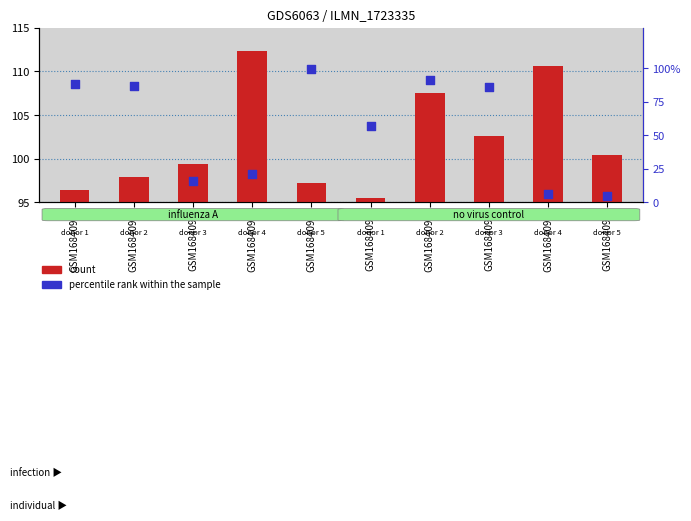

Is the value of percentile rank within the sample at GSM1684095 greater than the value of count at GSM1684096?

Yes